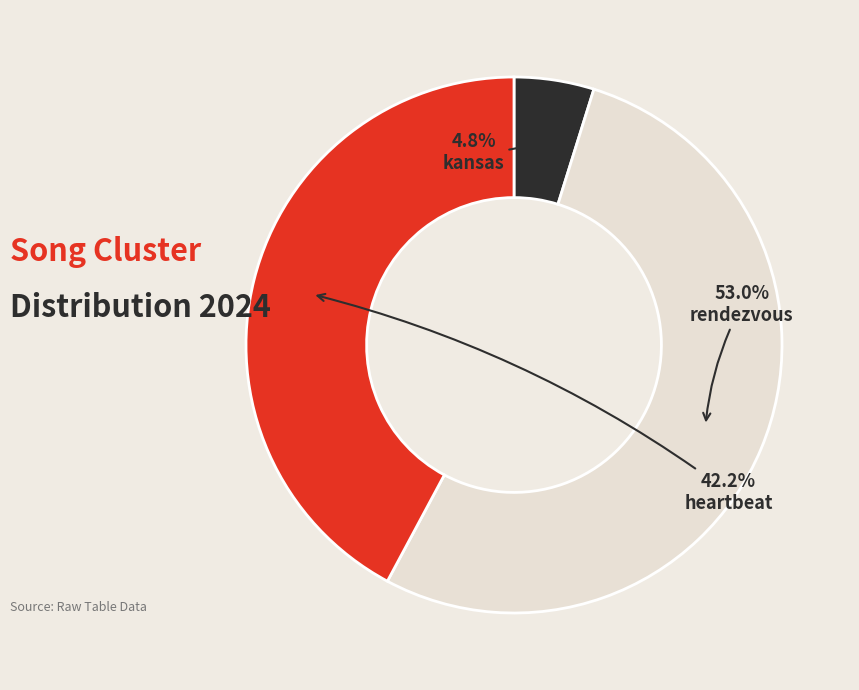

What is the smallest slice in the pie chart?

kansas